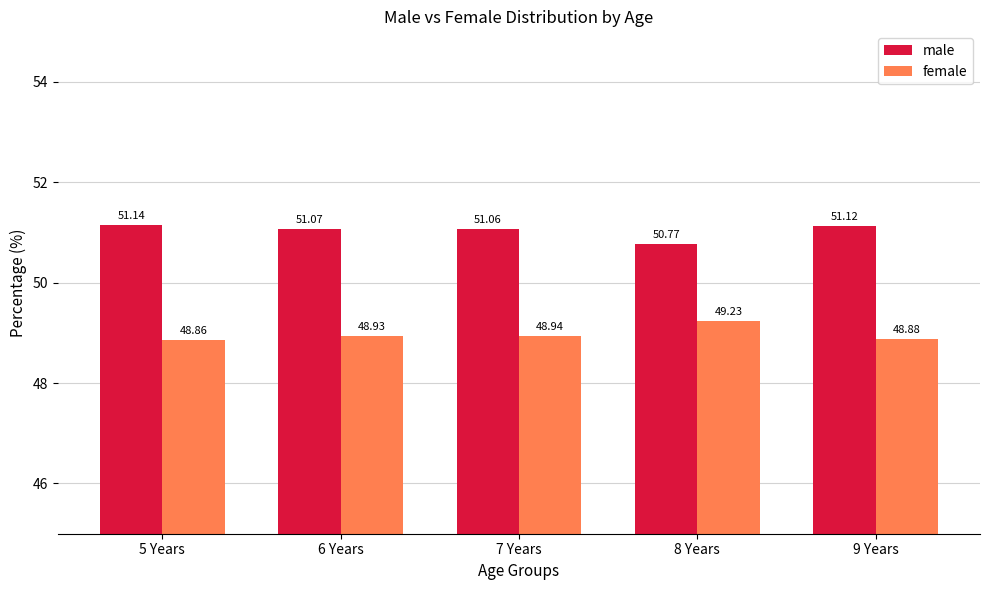

What position from the left is 5 Years?

1